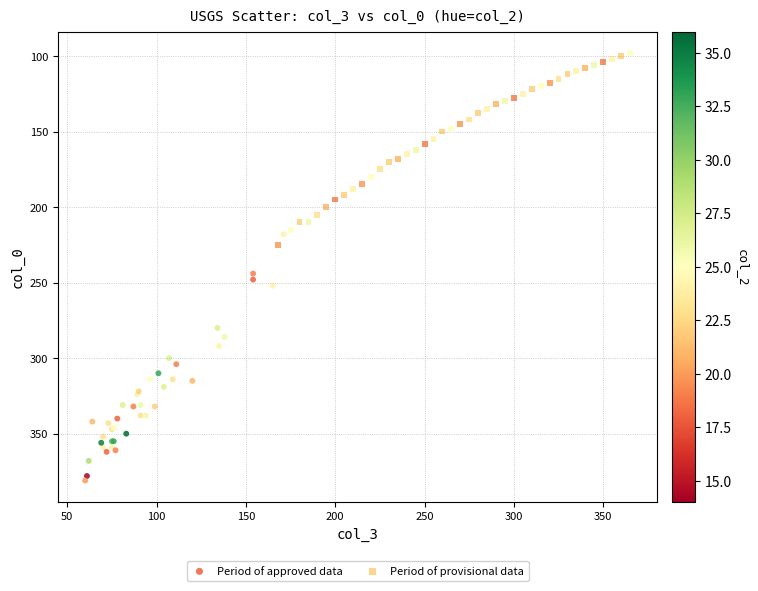

Which series contains the highest Y value?

Period of approved data